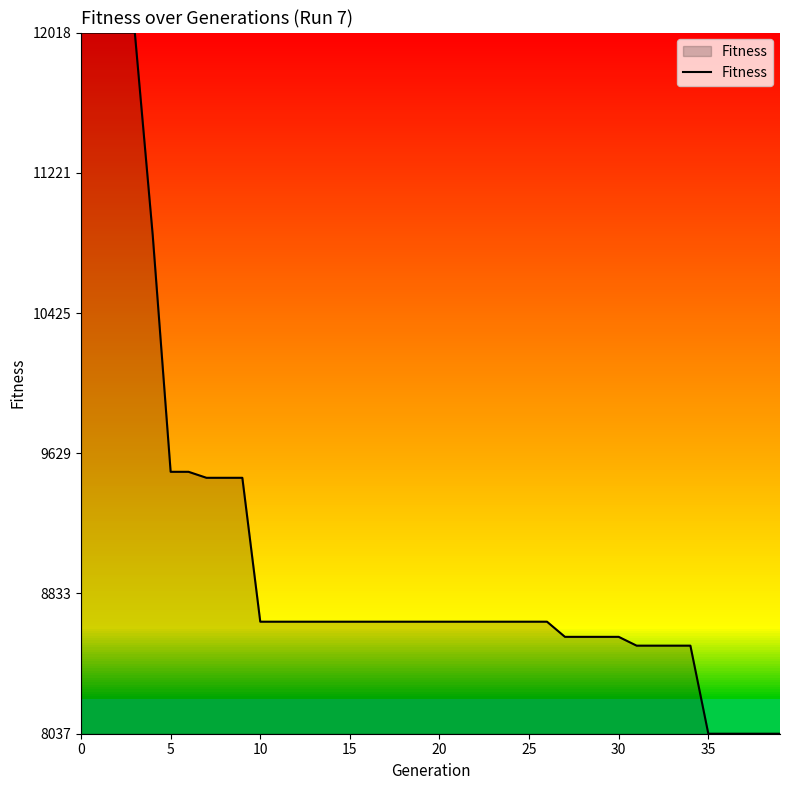

What is the smallest value displayed?

8037